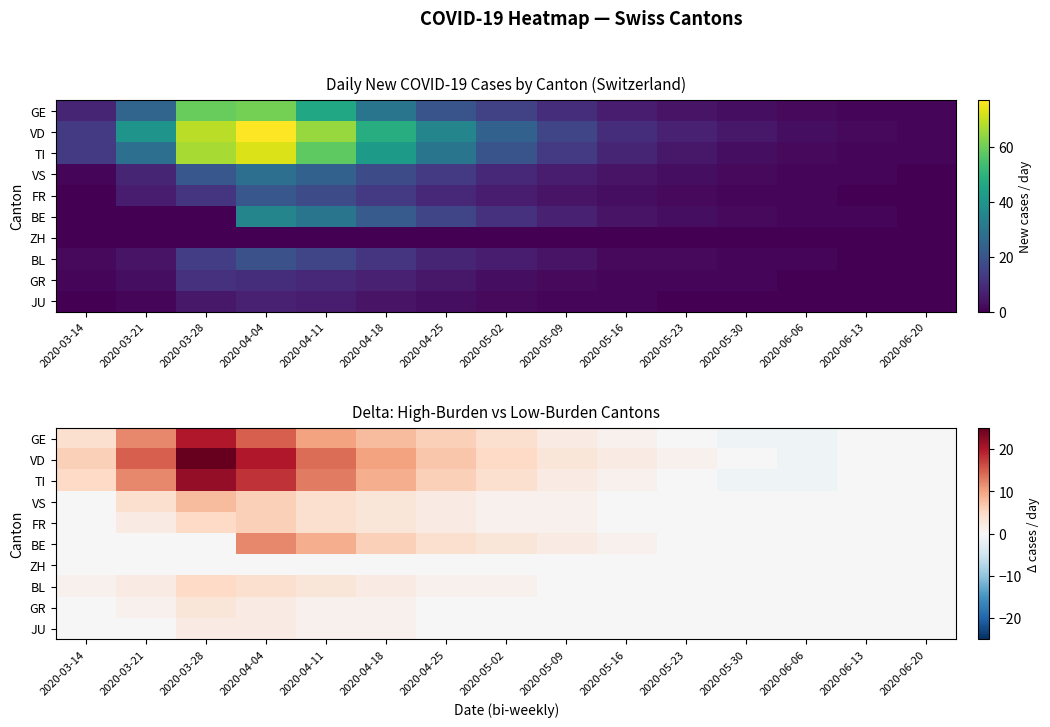

What is the sum of the JU values at 2020-03-21 and 2020-04-18?

1